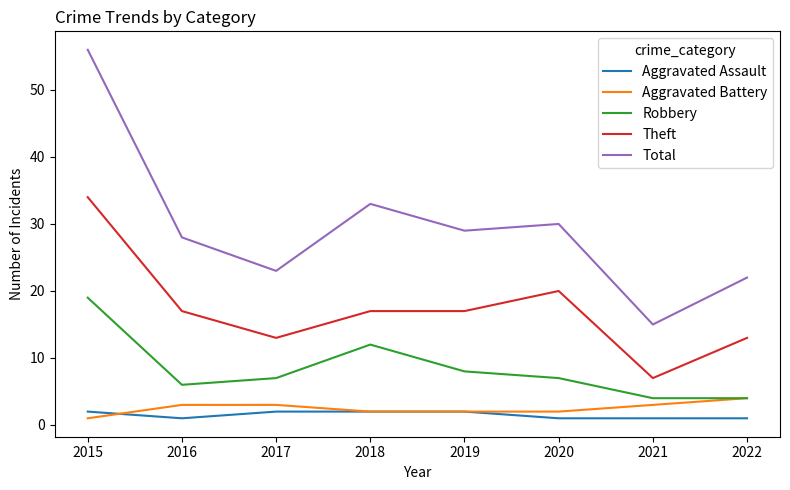

True or false: Theft and Aggravated Battery intersect in this chart.

False